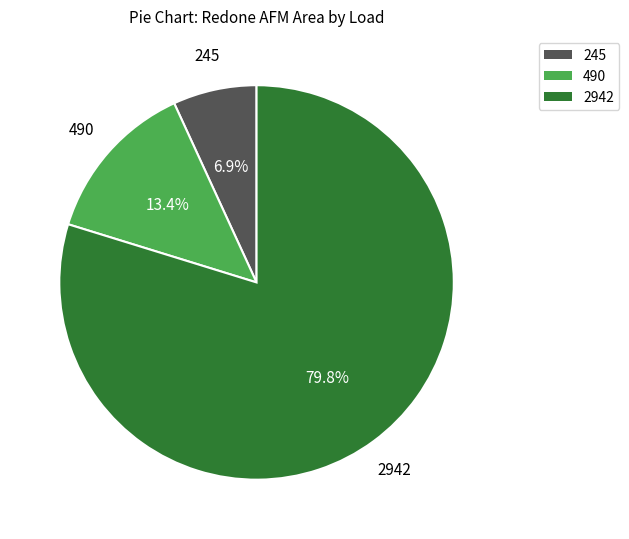

To the nearest percent, what portion does 2942 represent?

80%